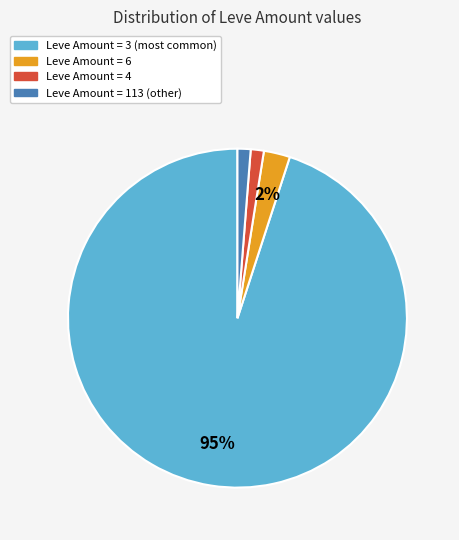

Is there a majority slice in this chart?

Yes